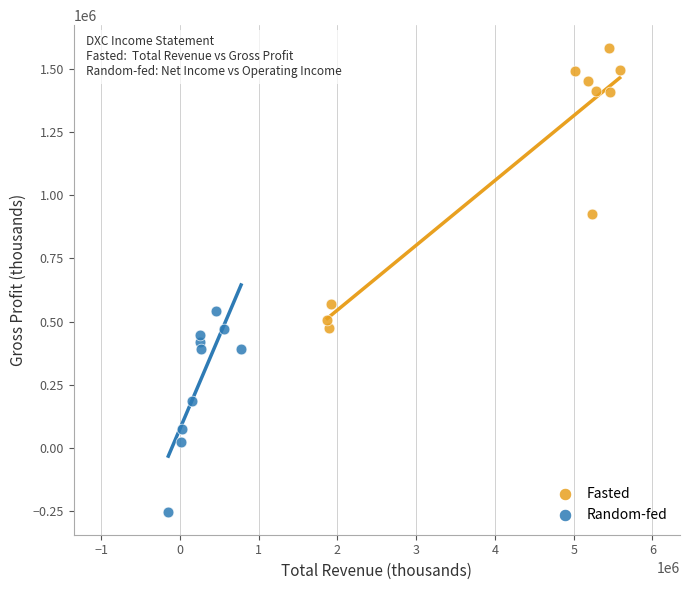

Which series contains the highest Y value?

Fasted